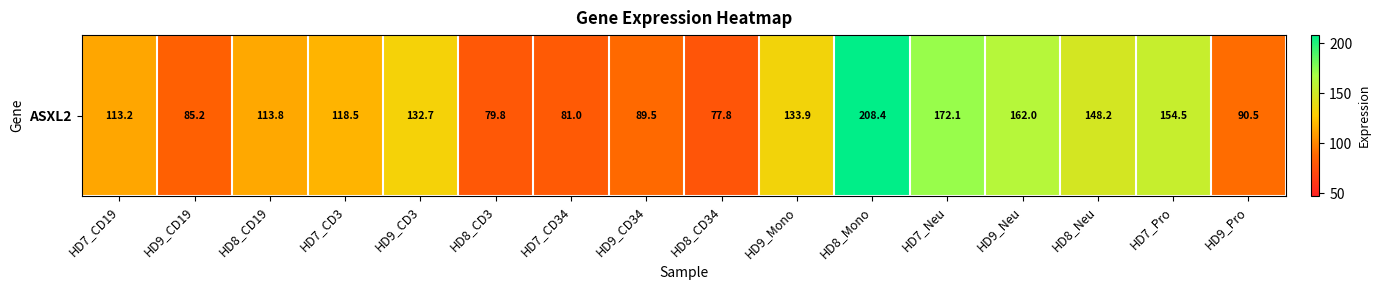

What value does the data have at HD9_Neu?

162.0